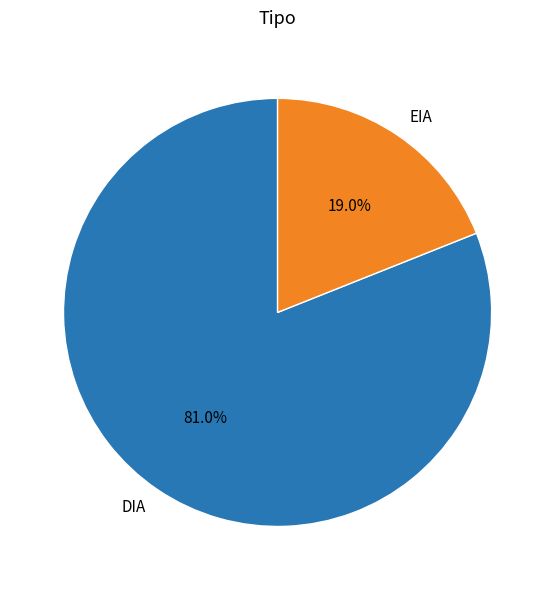

Does DIA account for over 50% of the chart?

Yes